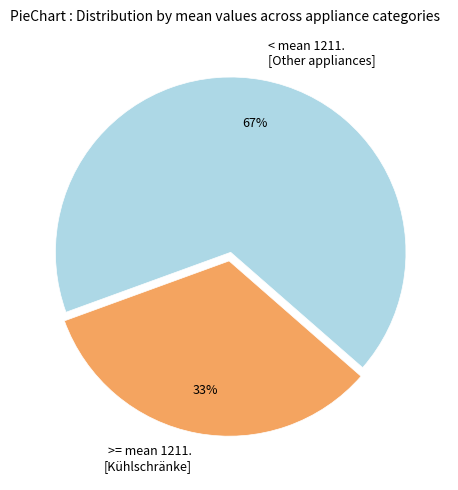

What is the smallest slice in the pie chart?

>= mean 1211. [Kühlschränke]